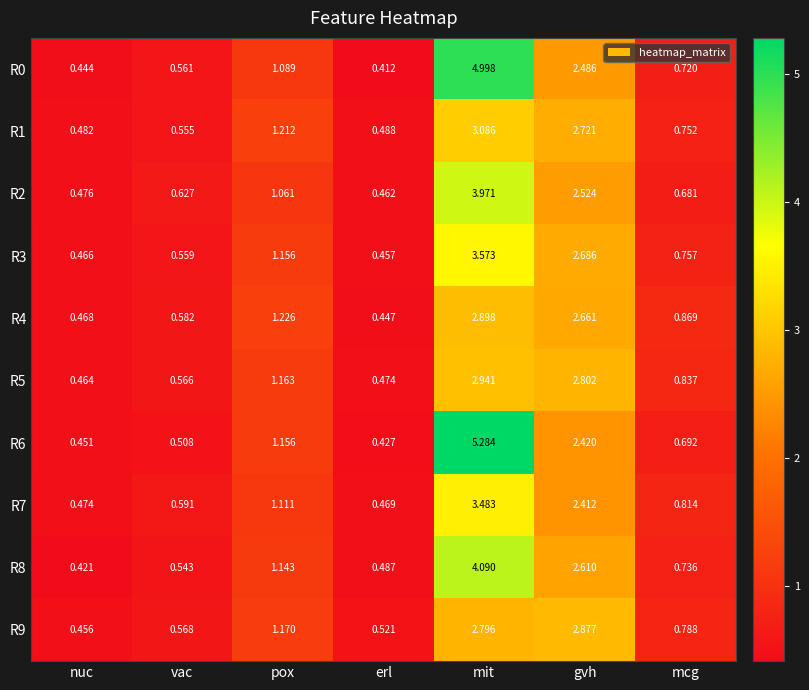

What is the total value across all series at nuc?

4.6